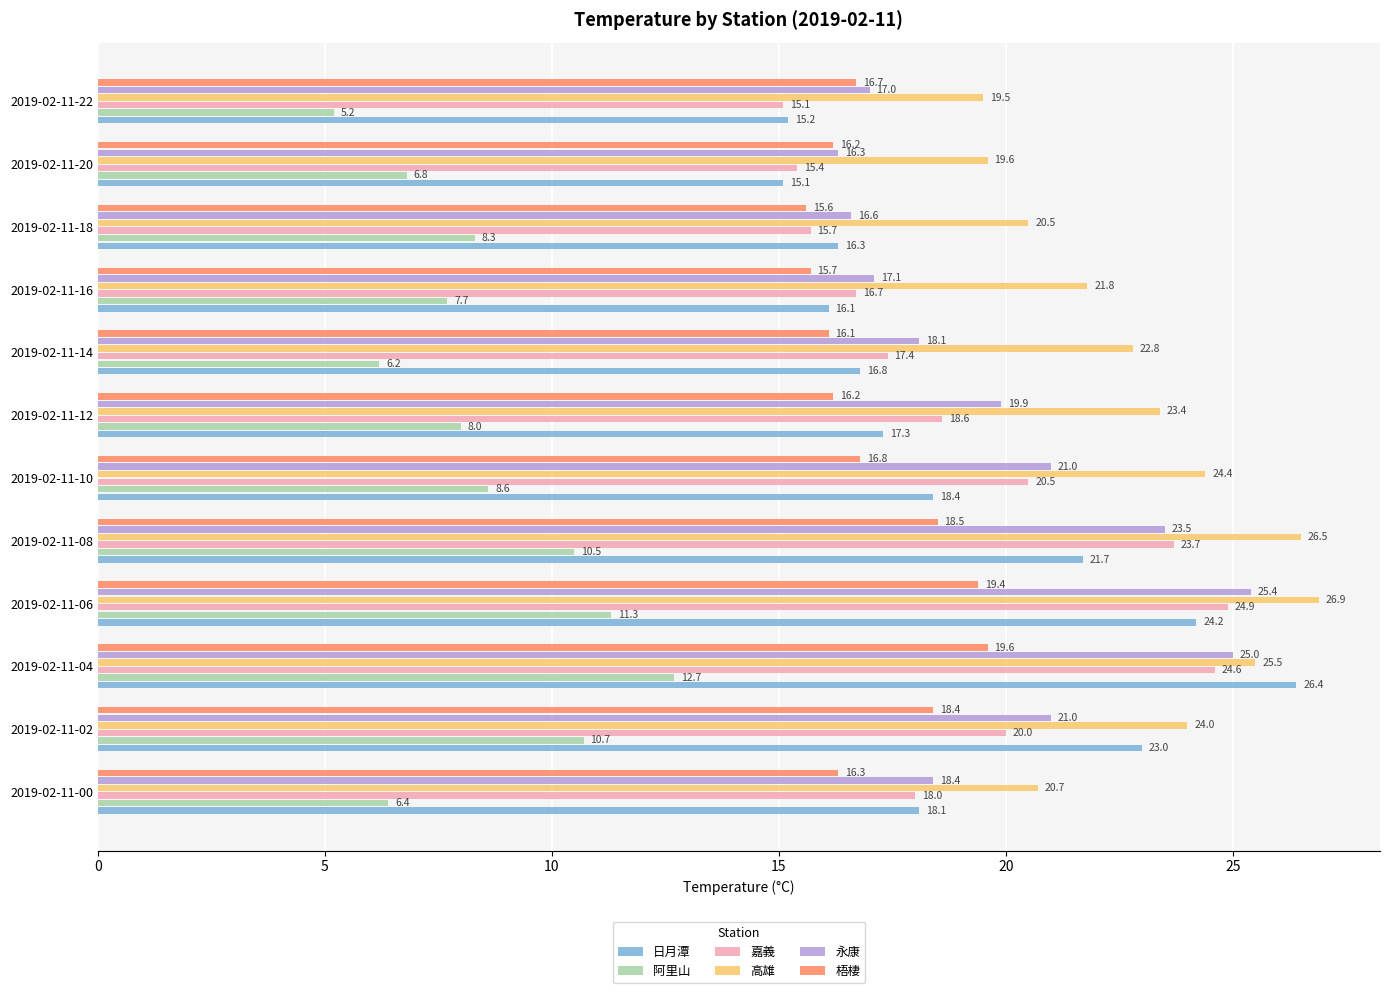

List the series in order of their peak value, highest first.

高雄, 日月潭, 永康, 嘉義, 梧棲, 阿里山